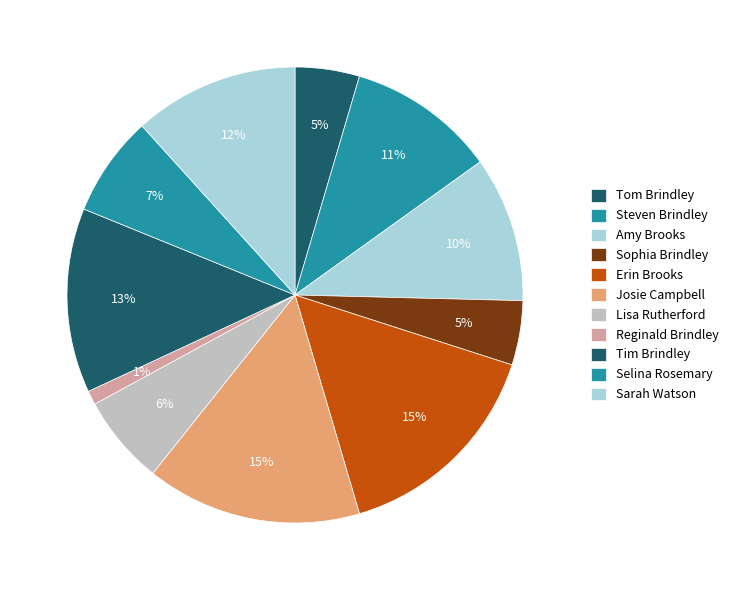

Does Tim Brindley account for over 50% of the chart?

No